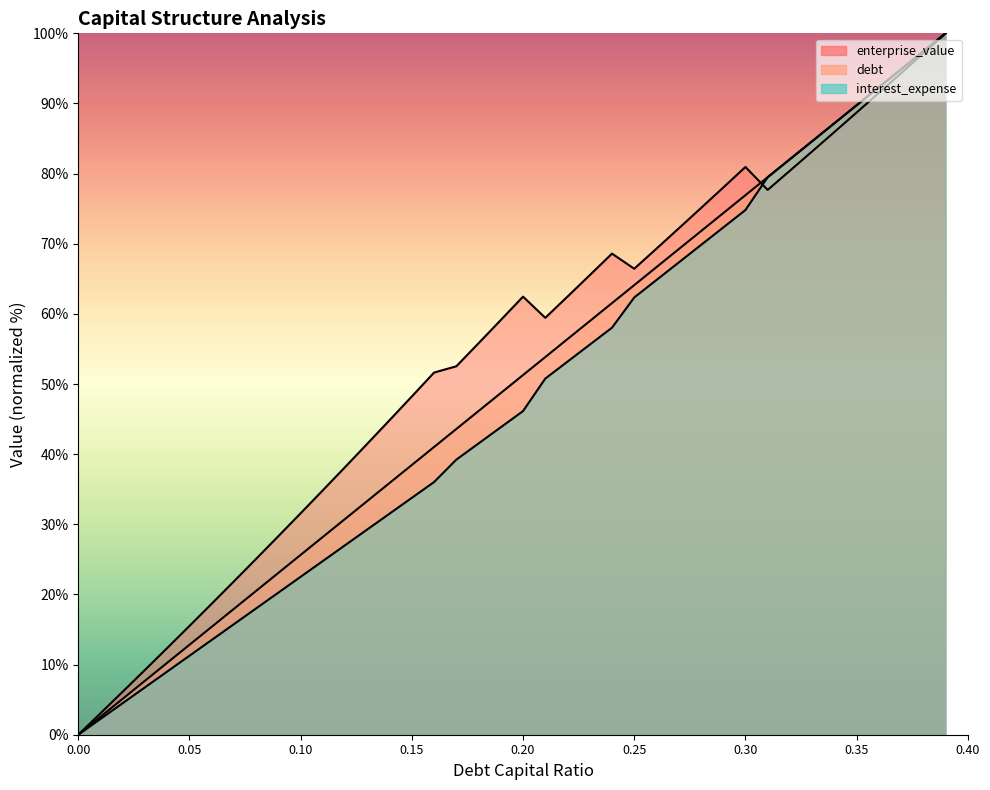

At how many categories does at least one series exceed 63?

17